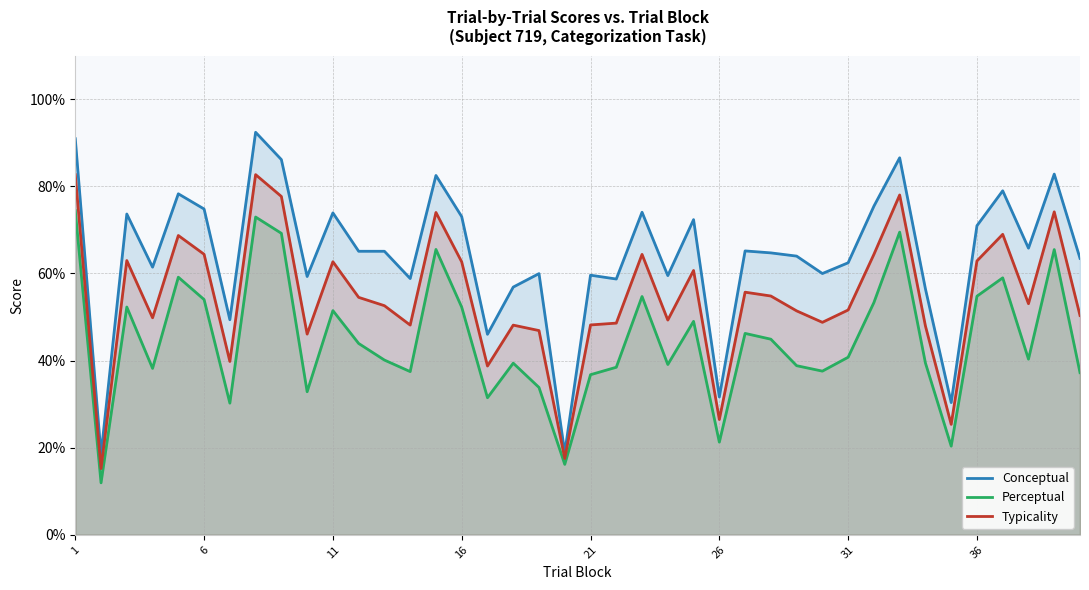

True or false: Perceptual and Conceptual intersect in this chart.

False